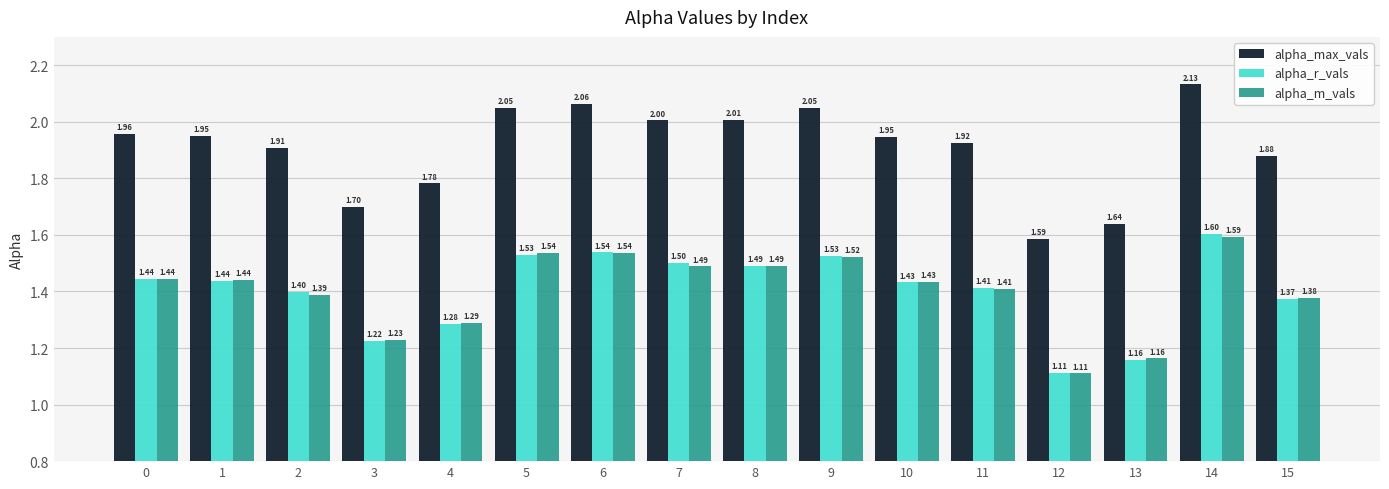

Which series has the largest total across all categories?

alpha_max_vals